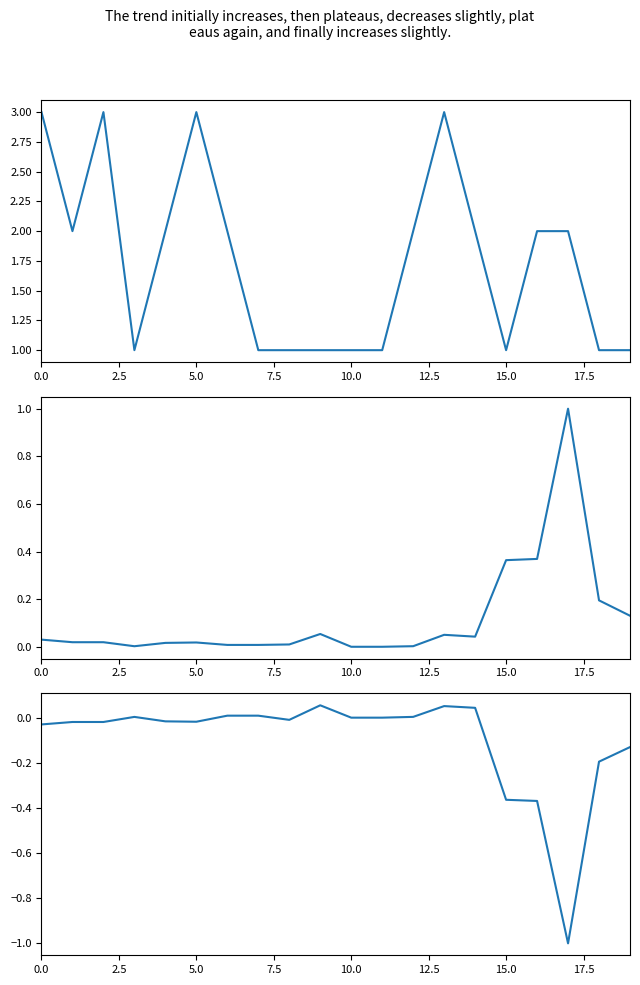

Reading left to right, what are all the values shown in this chart?

tag_depth: 3.0	2.0	3.0	1.0	2.0	3.0	2.0	1.0	1.0	1.0	1.0	1.0	2.0	3.0	2.0	1.0	2.0	2.0	1.0	1.0
net_change: 0.0	0.0	0.0	0.0	0.0	0.0	0.0	0.0	0.0	0.1	0.0	0.0	0.0	0.1	0.0	0.4	0.4	1.0	0.2	0.1
net_change_norm: -0.0	-0.0	-0.0	0.0	-0.0	-0.0	0.0	0.0	-0.0	0.1	-0.0	-0.0	0.0	0.1	0.0	-0.4	-0.4	-1.0	-0.2	-0.1